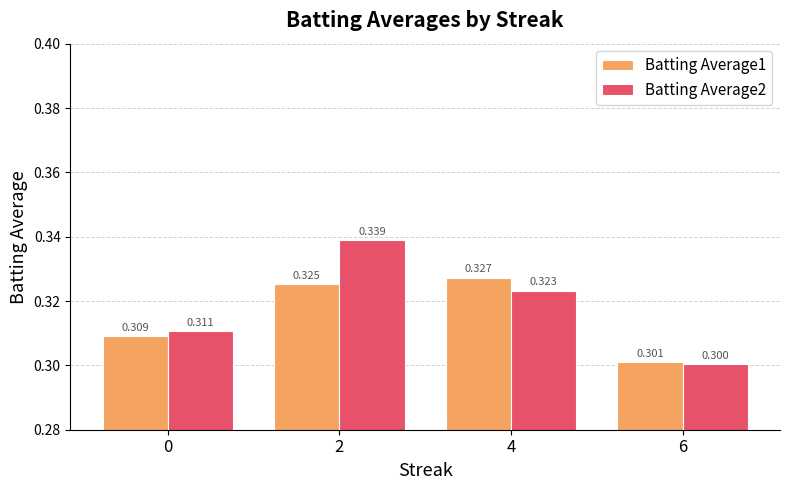

The value of Batting Average1 at 6 is 0.3. True or false?

True